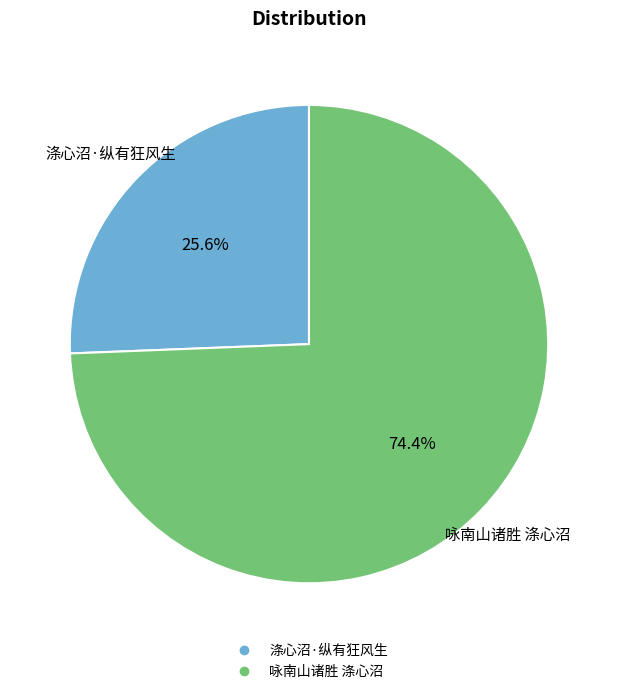

What is the smallest slice in the pie chart?

涤心沼·纵有狂风生